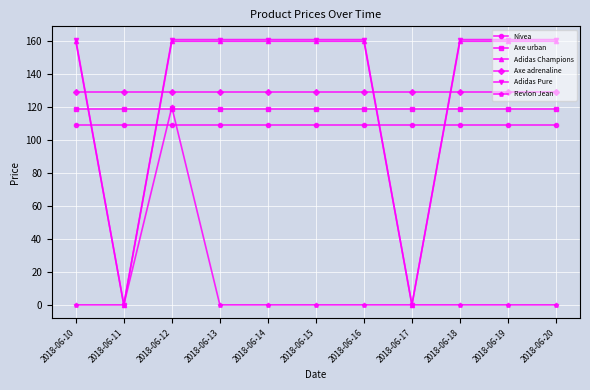

What is the spread (max minus min) of values at 2018-06-19?

161